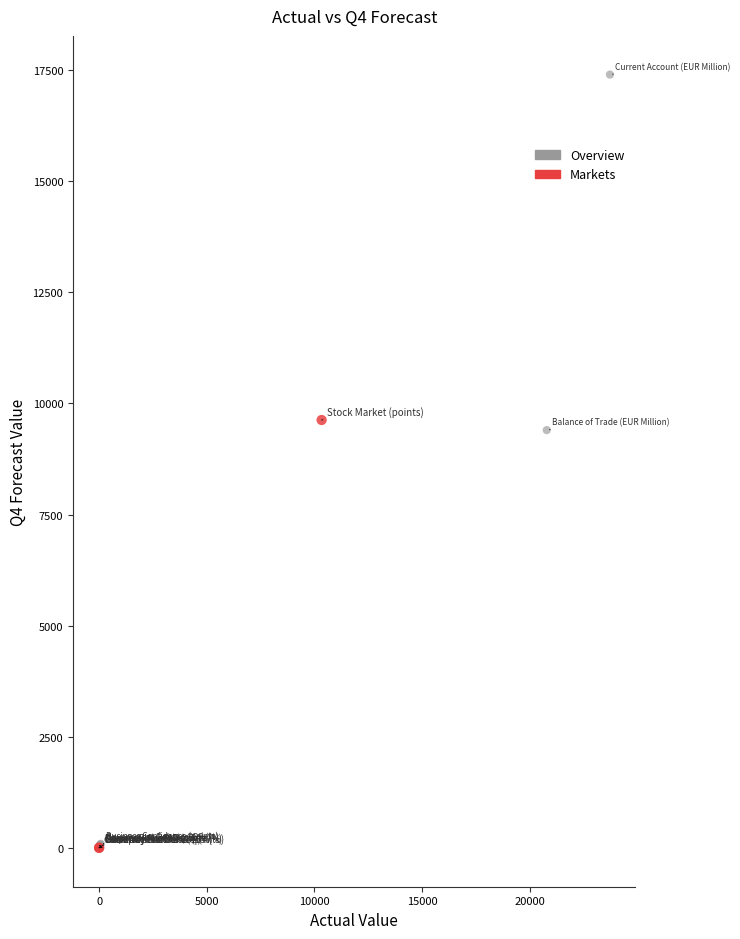

Which series has the widest spread of Y values?

Overview